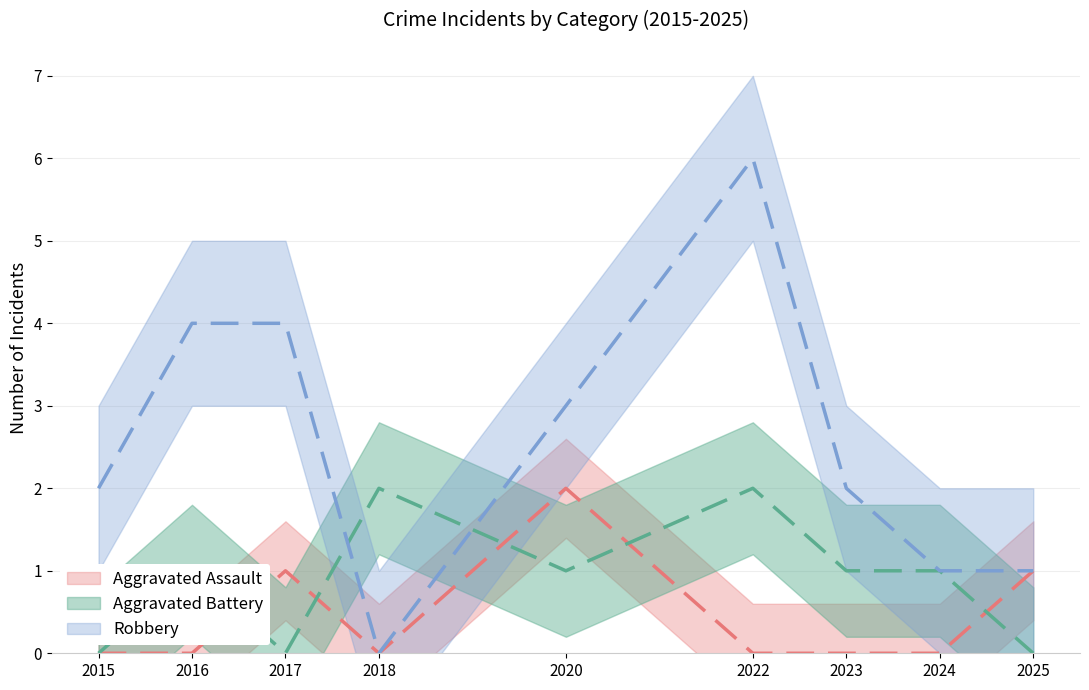

True or false: Robbery and Aggravated Assault cross at least once.

False